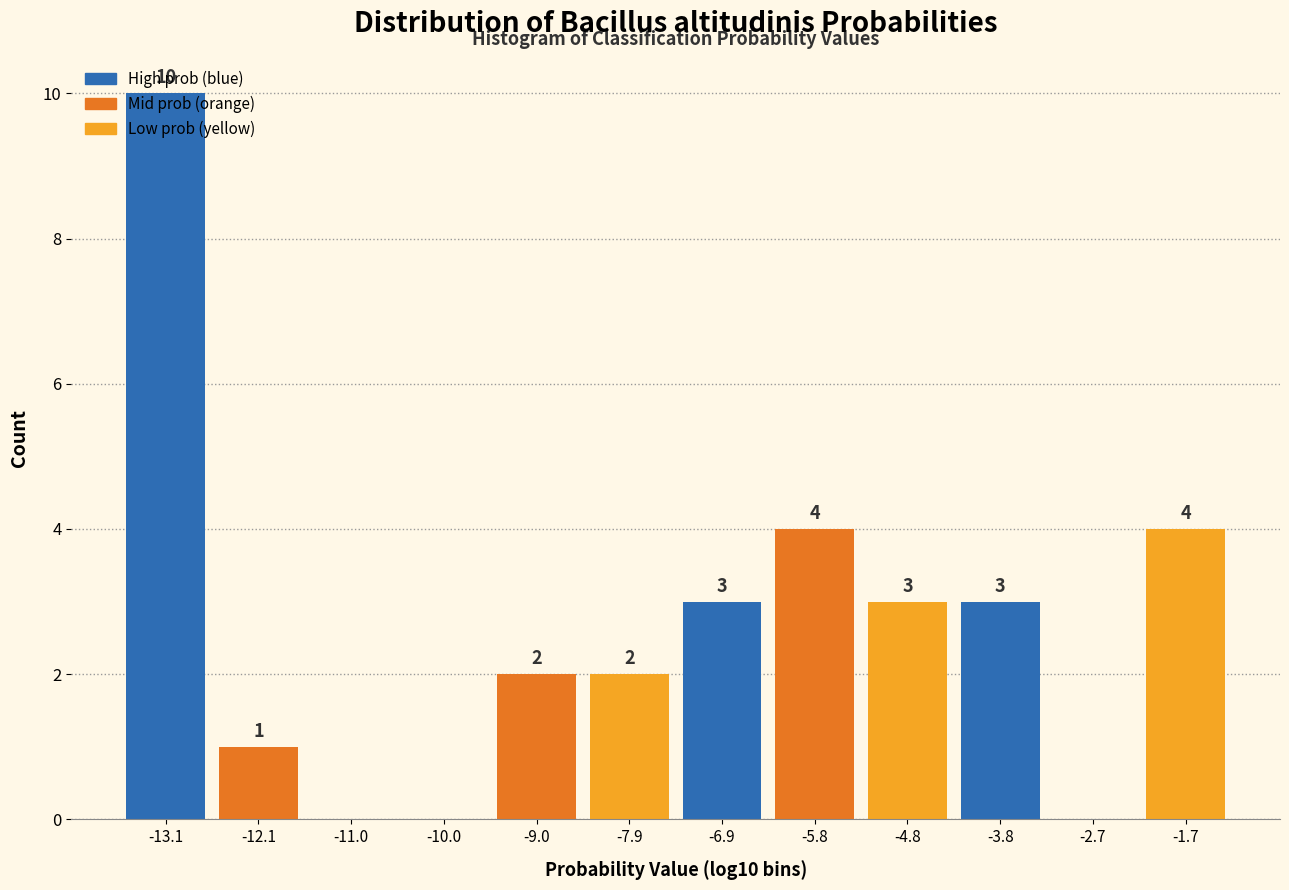

Which range on the x-axis has the tallest bar?

-13.6 to -12.6